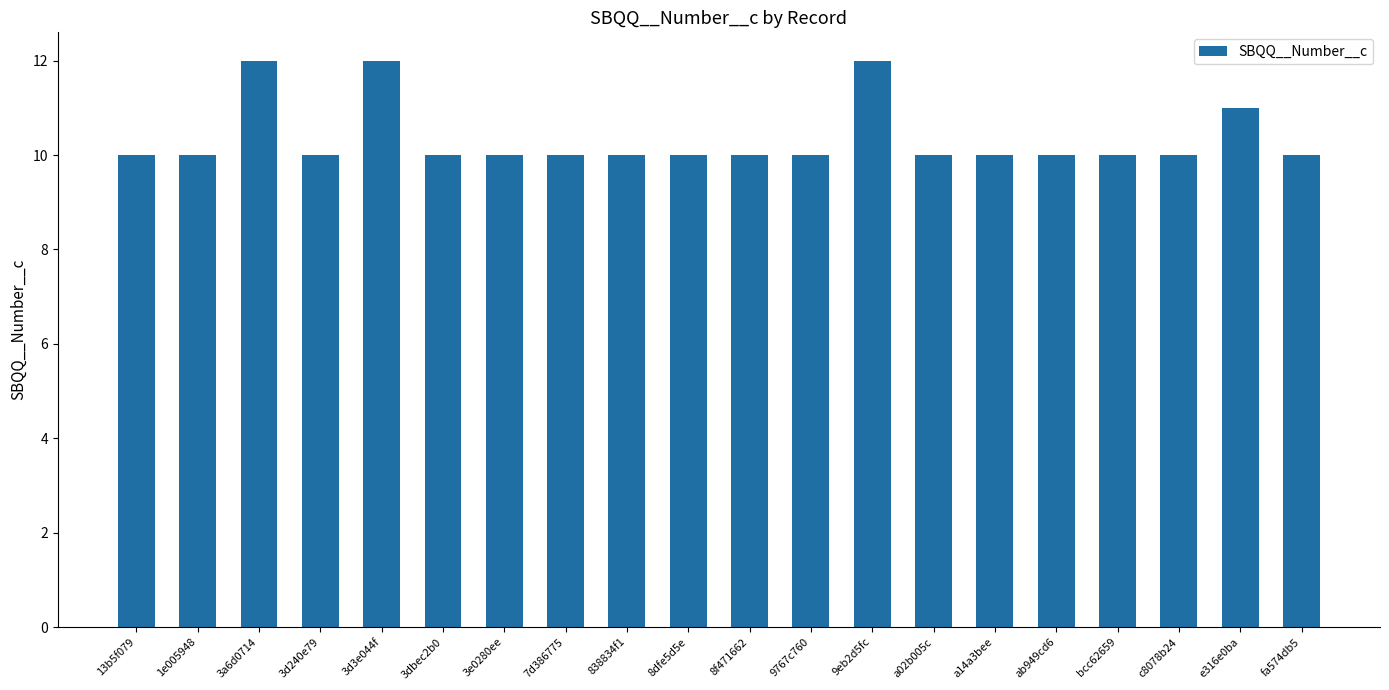

What is the minimum value shown in the chart?

10